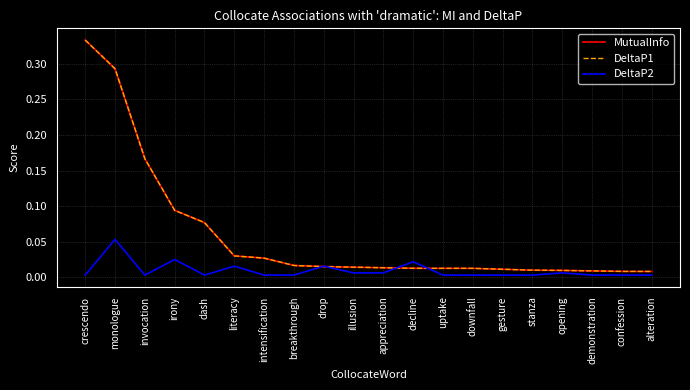

Is it true that DeltaP2 equals 0.0 at intensification?

True